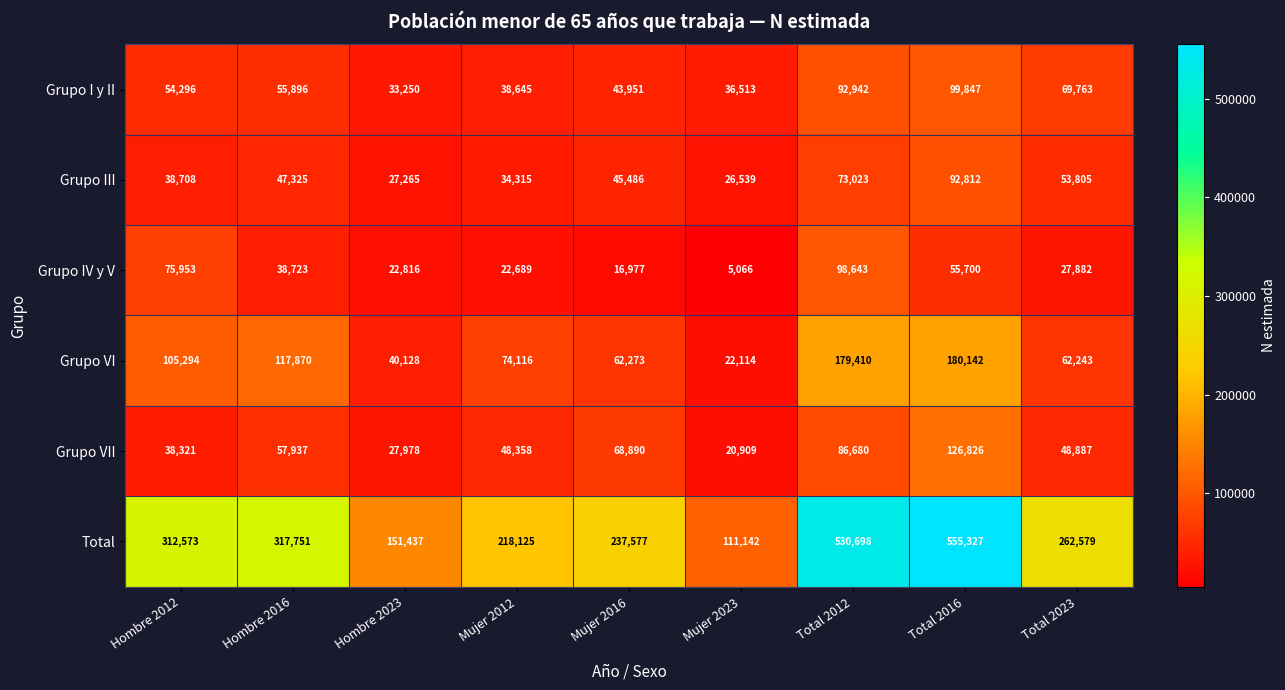

What is the average value of the Grupo VI series?

93732